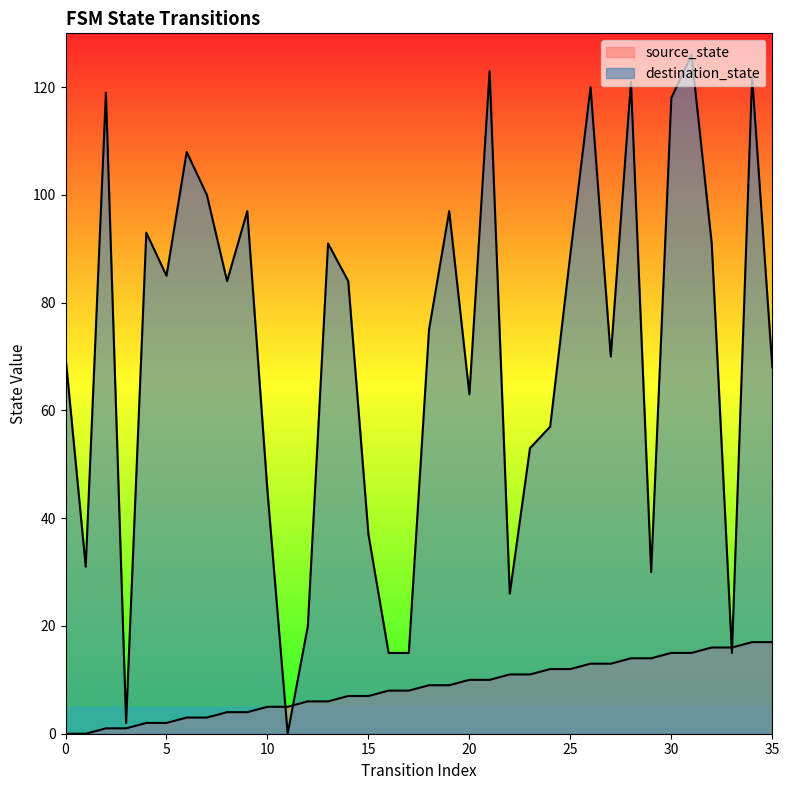

What is the total value across all series at 8?

88